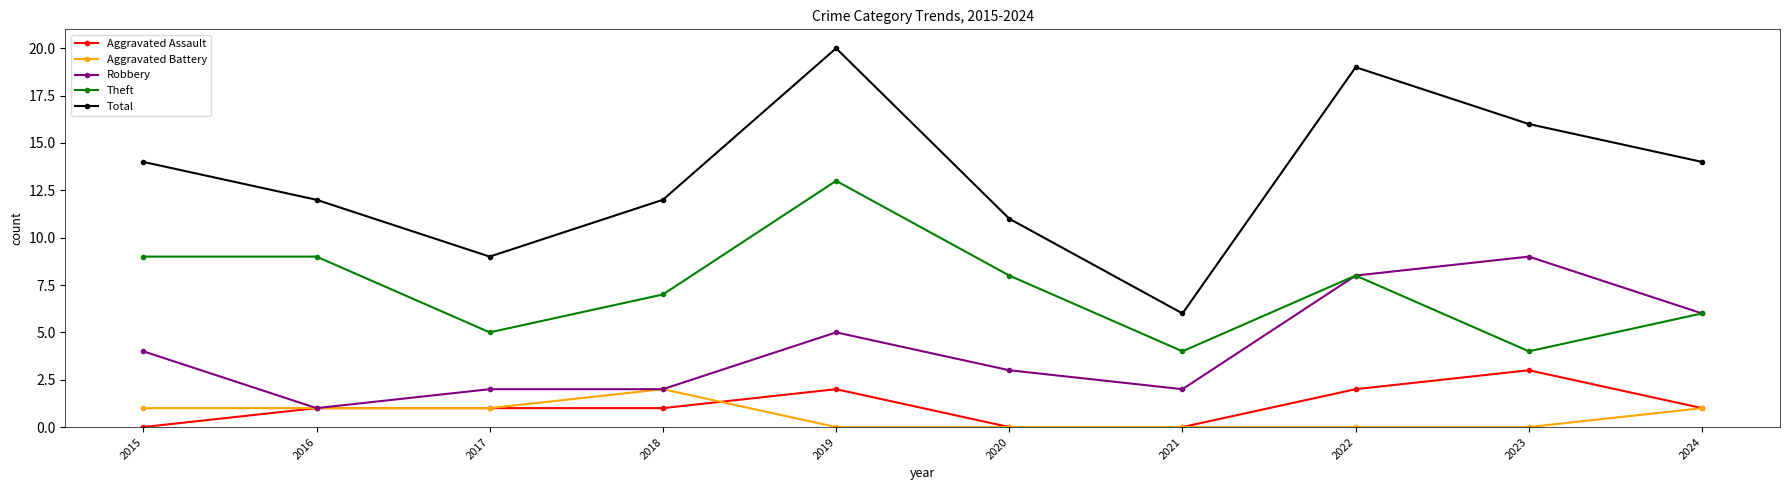

Which series has the widest spread of values?

Total